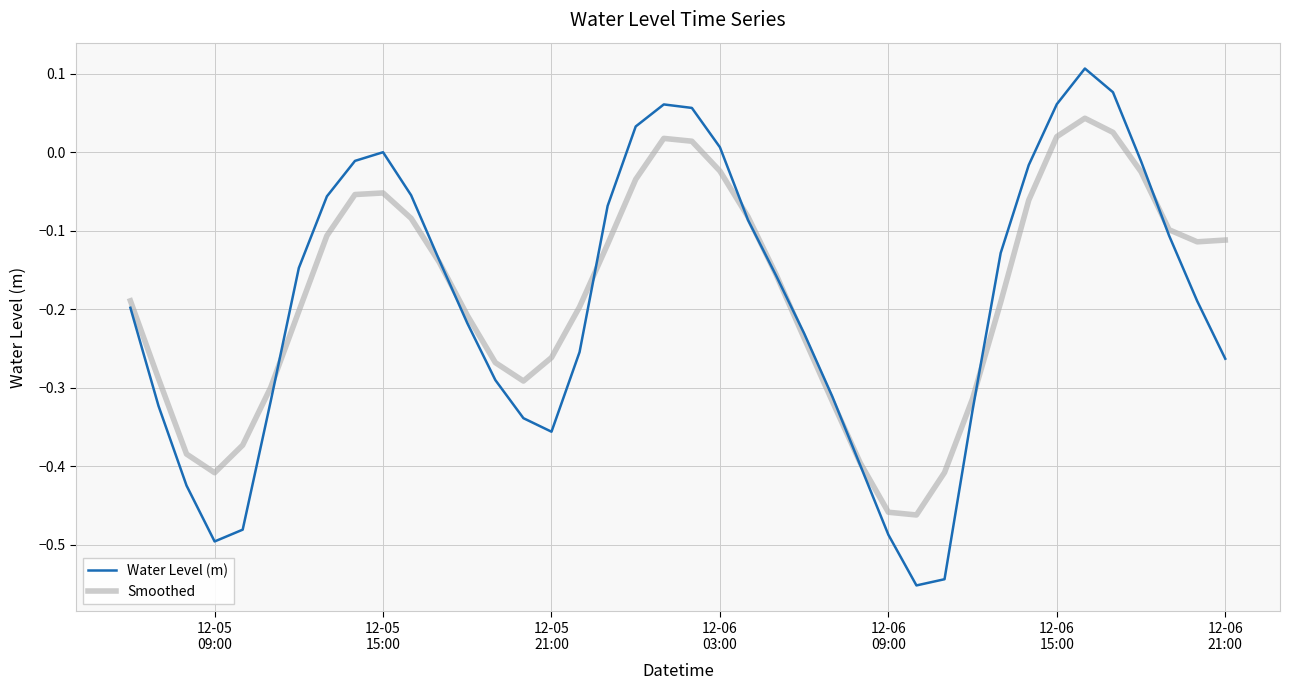

Which series has the largest range (max minus min)?

Water Level (m)